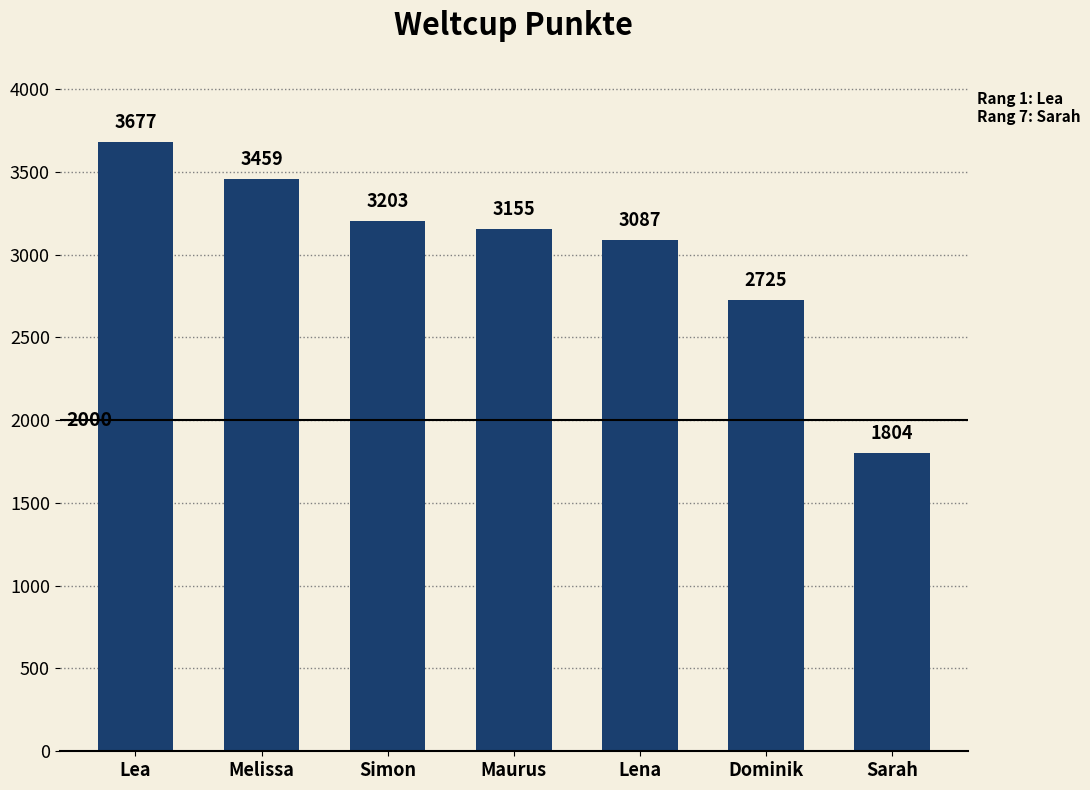

How many data points are less than 3155?

3